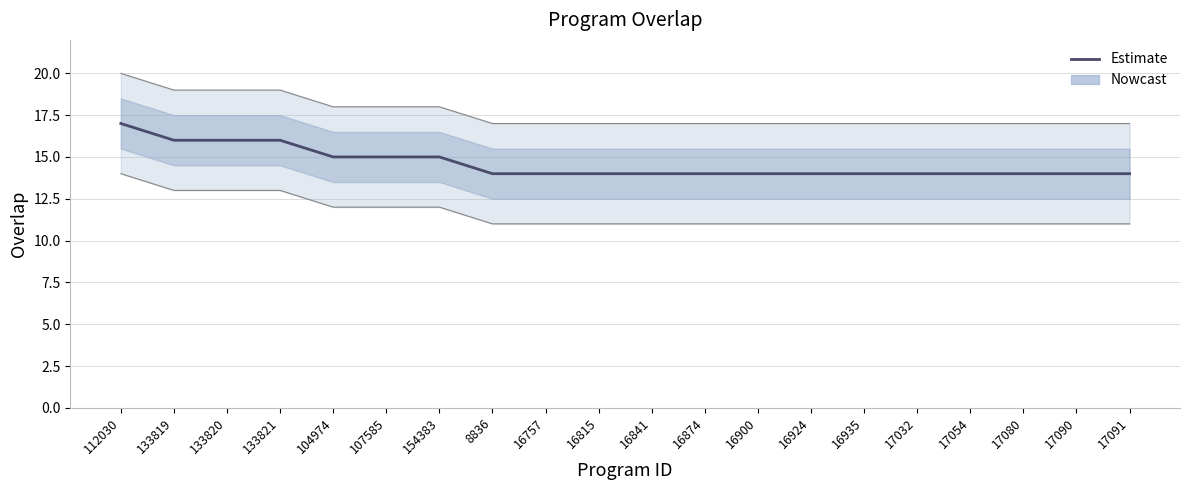

What is the change in value from 133820 to 16874?

-2